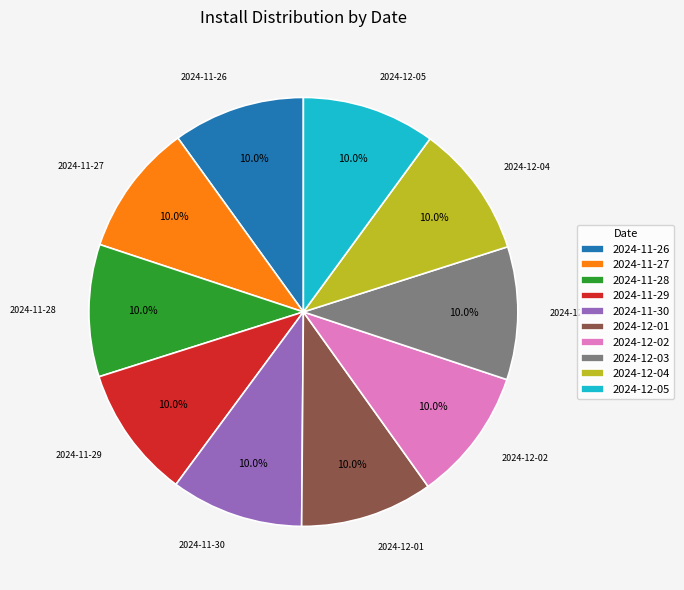

How much of the chart is everything except 2024-12-03?

90.0%